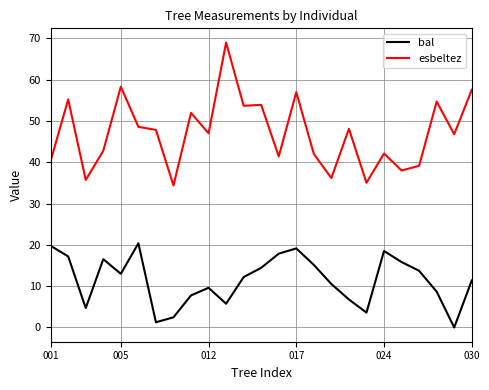

What is the difference between the maximum and minimum values in the esbeltez series?

34.6